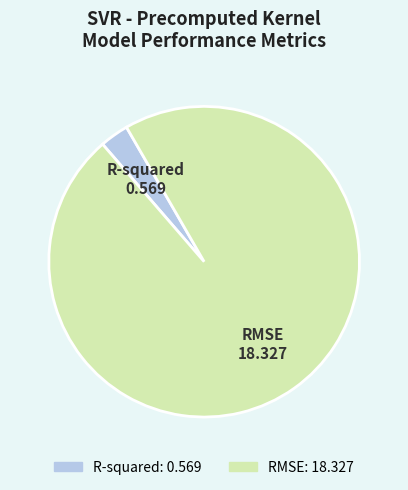

How many segments does this pie chart have?

2